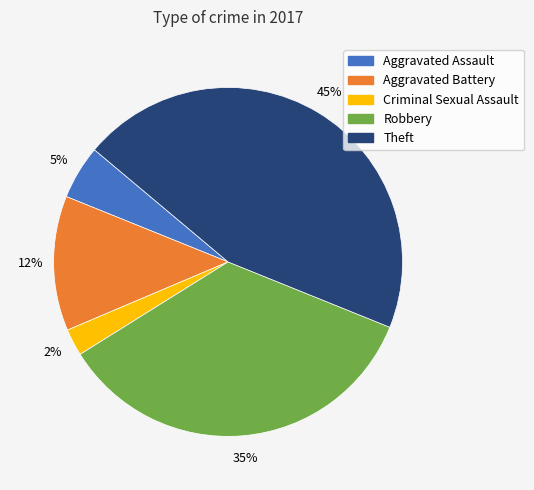

To the nearest percent, what is the difference between the largest and smallest slice percentages?

42%